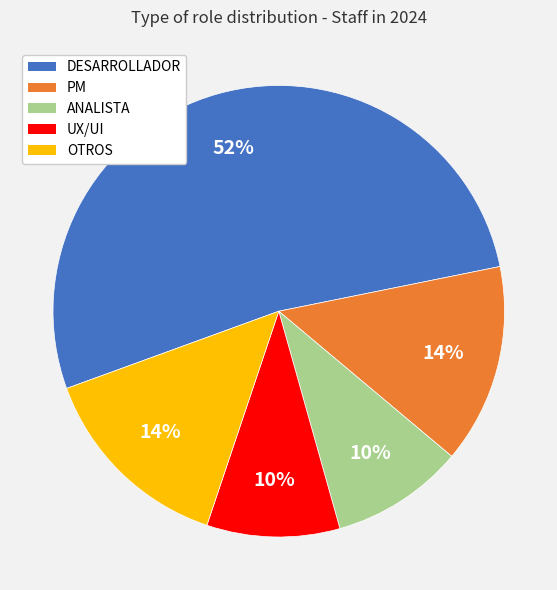

Does any single category account for the majority?

Yes